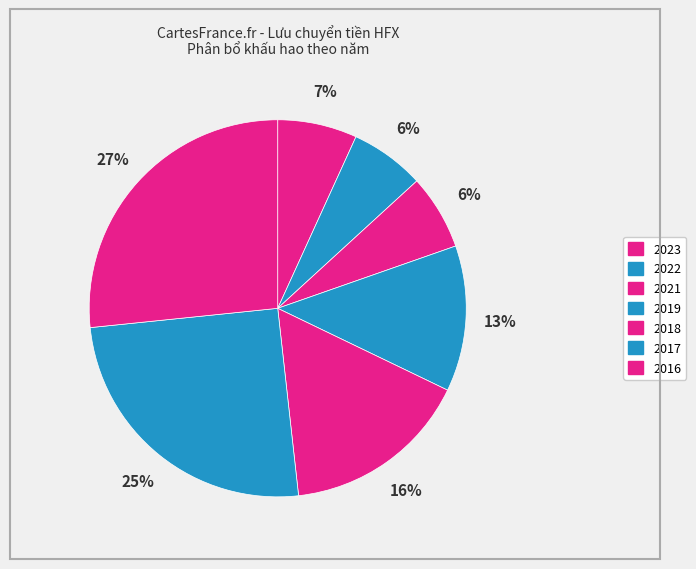

How many segments does this pie chart have?

7